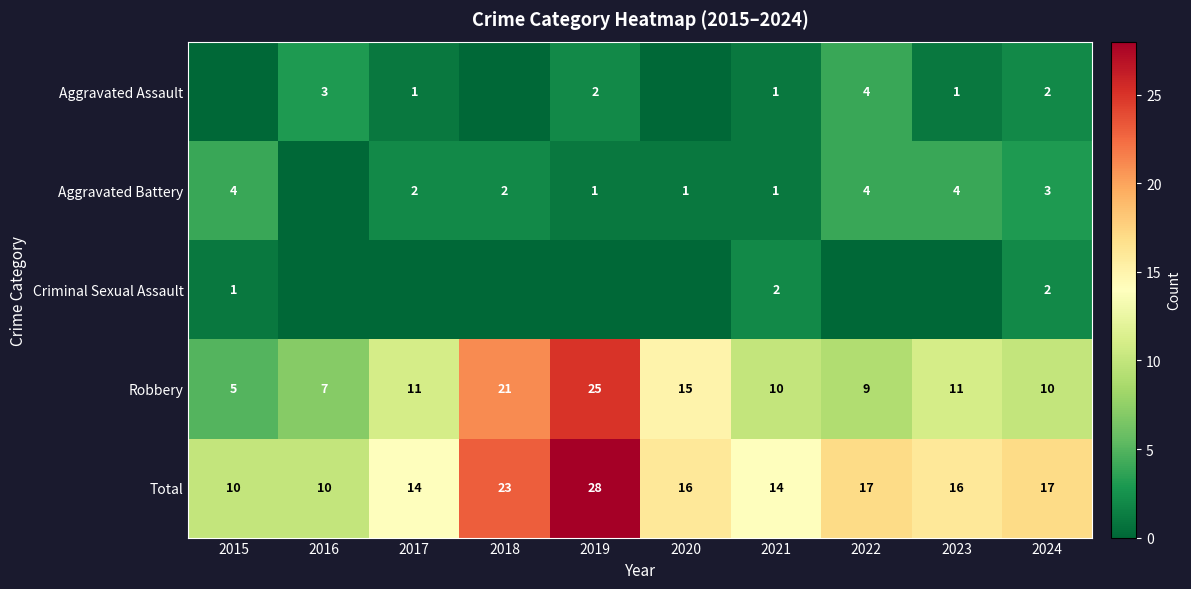

Is it true that Robbery equals 9 at 2022?

True